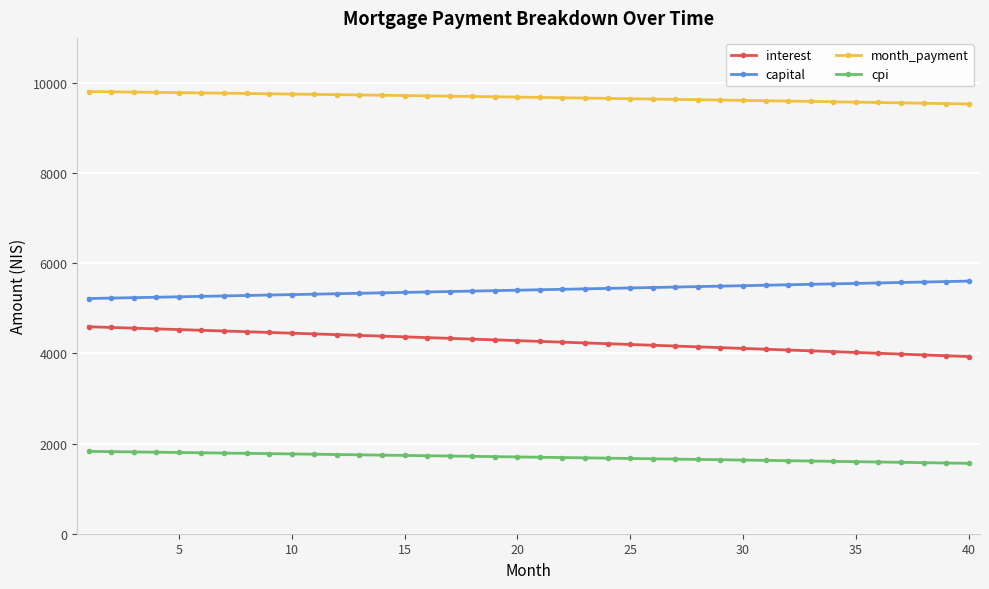

What are all the series names shown in the legend?

interest, capital, month_payment, cpi